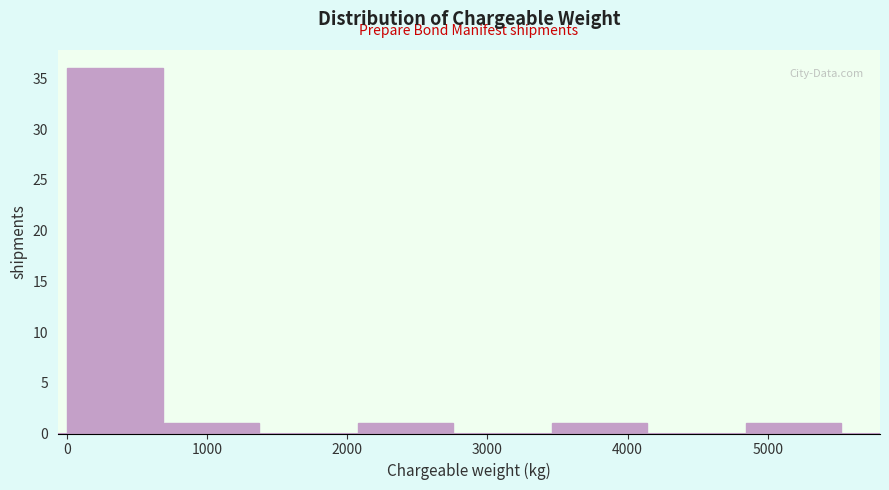

What is the height of the bar covering 700 to 1400 on the x-axis? Neither the bar edges nor the heights are printed on the chart, so give them approximately, as read against the axes.

1